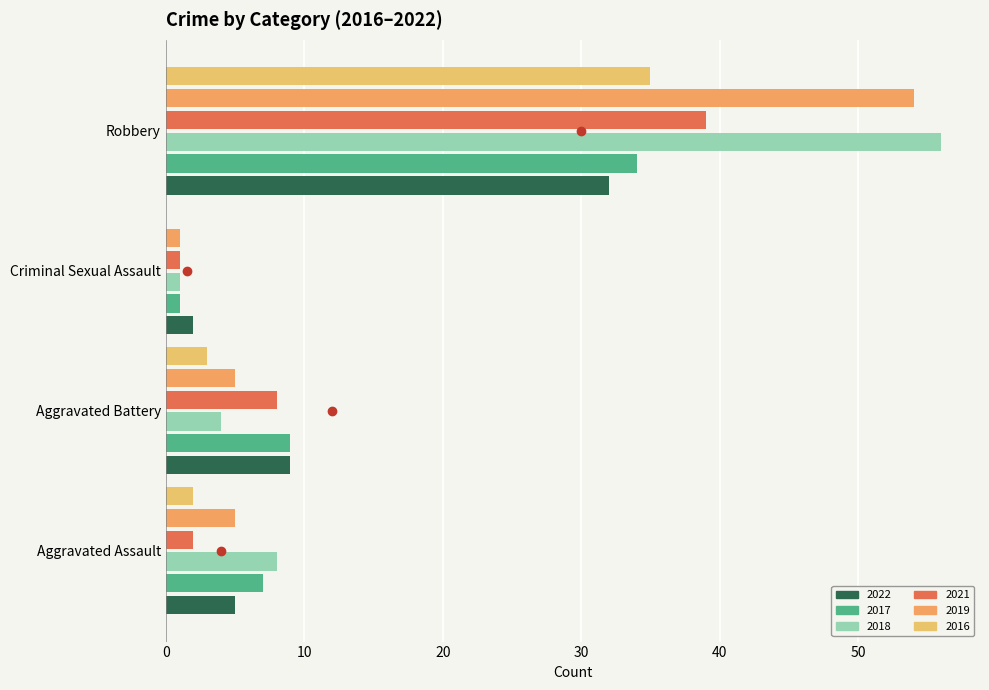

The 2017 series shows 34 at Robbery. True or false?

True